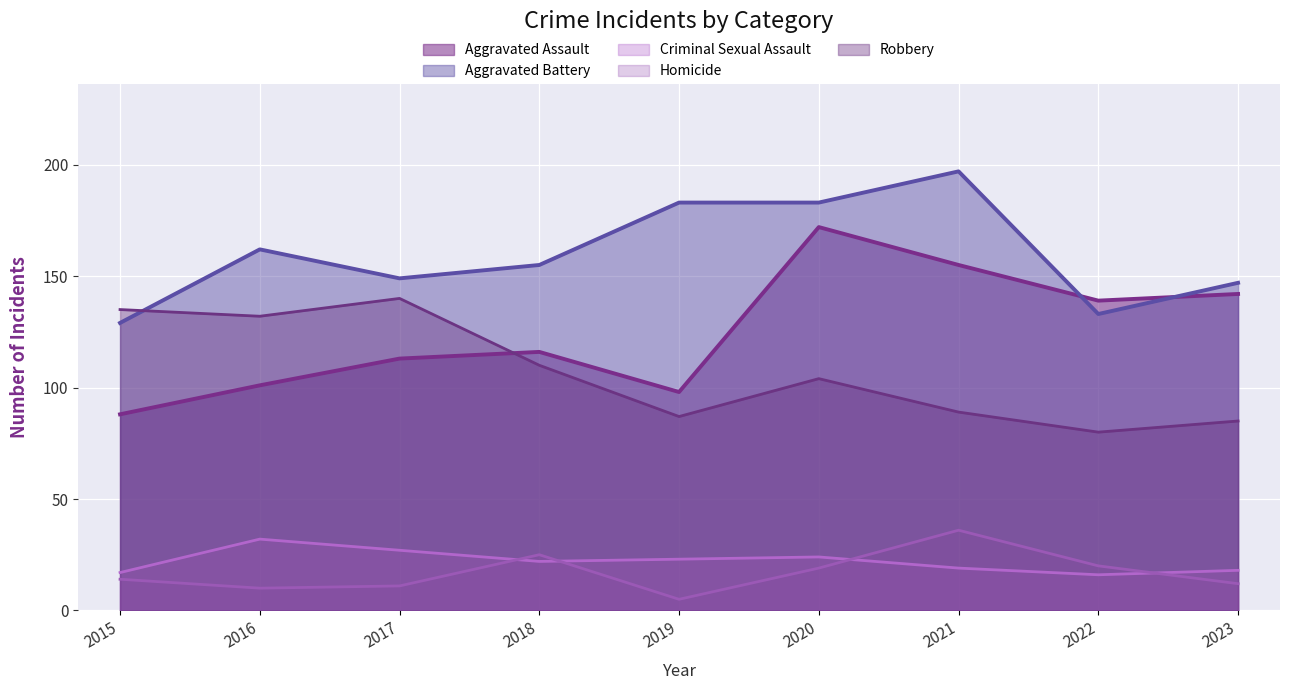

Which category has the lowest value across all series?

2019